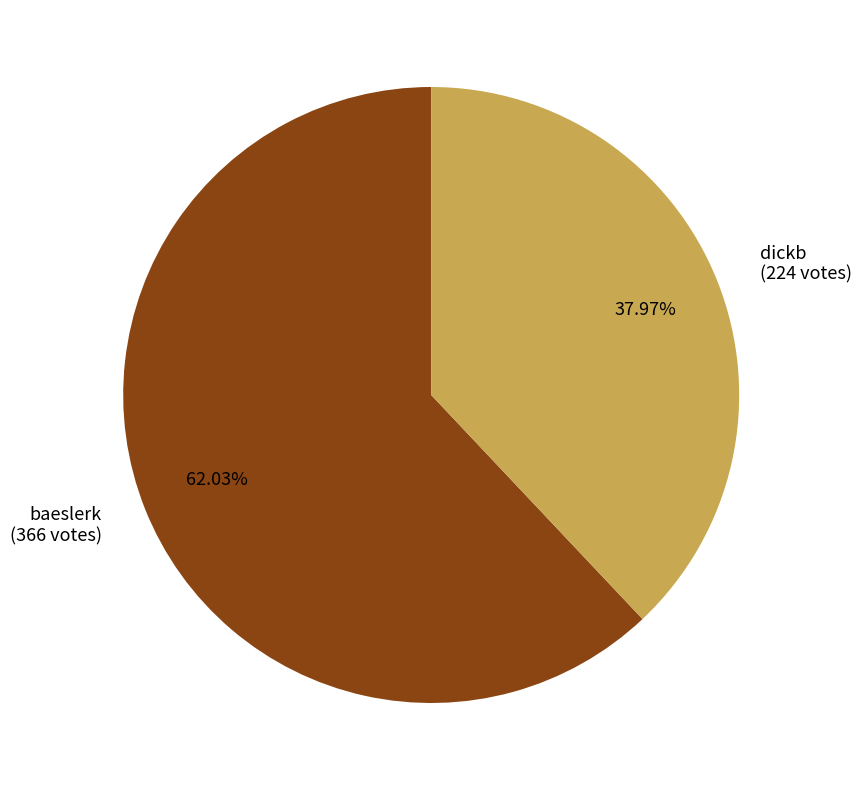

What percentage is the dickb slice, to the nearest percent?

38%